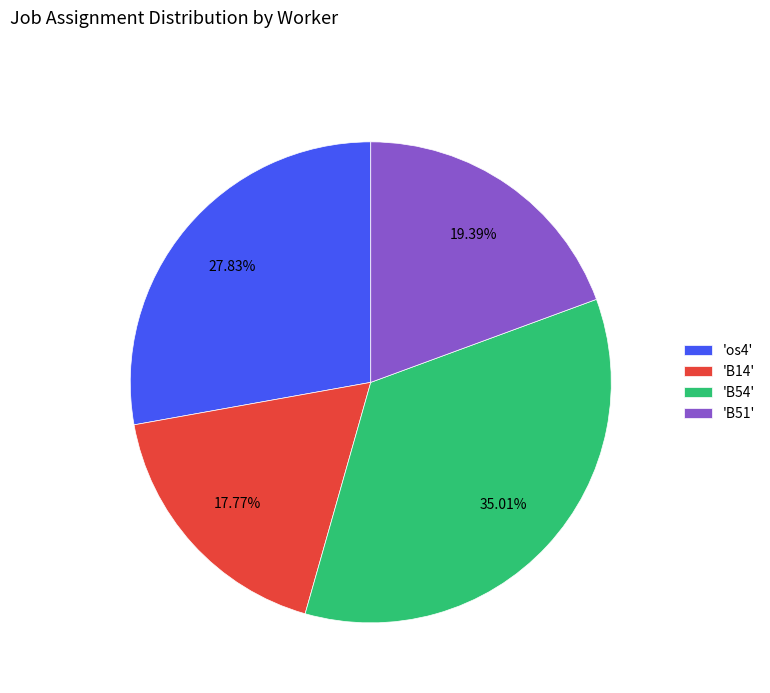

Is the sum of 'B51' and 'os4' greater than half?

No